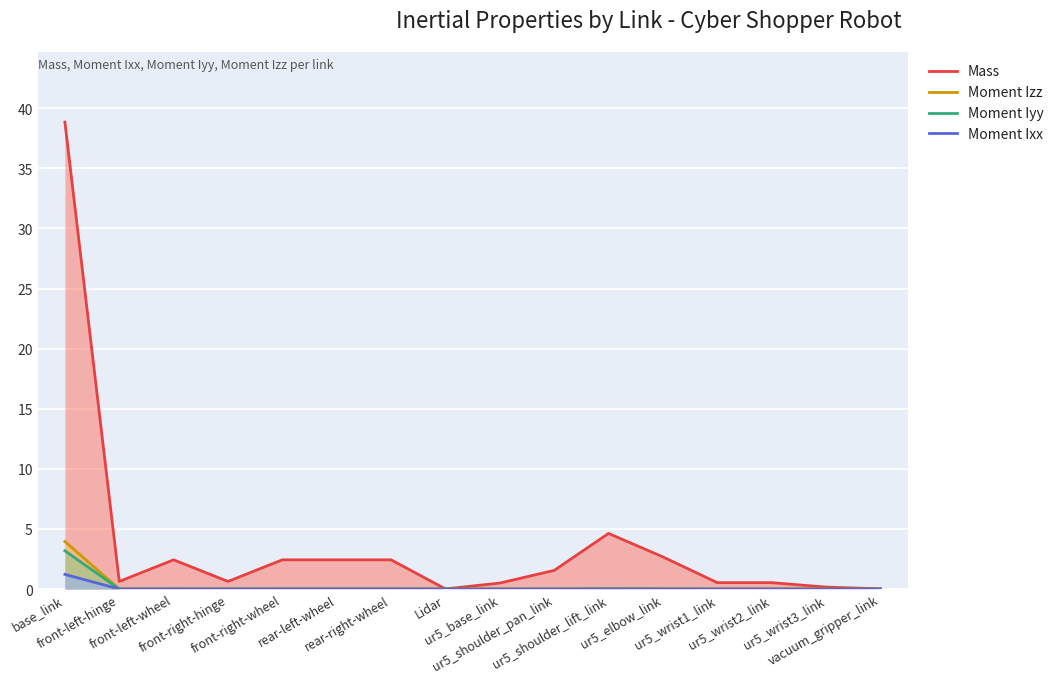

The Mass series shows 0.5 at ur5_base_link. True or false?

True